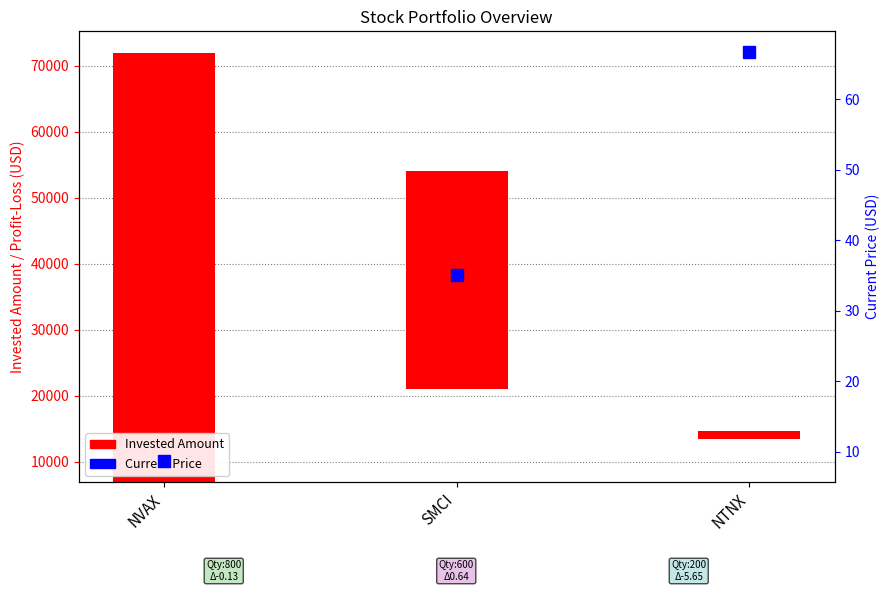

What value does the data have at NTNX?

66.7